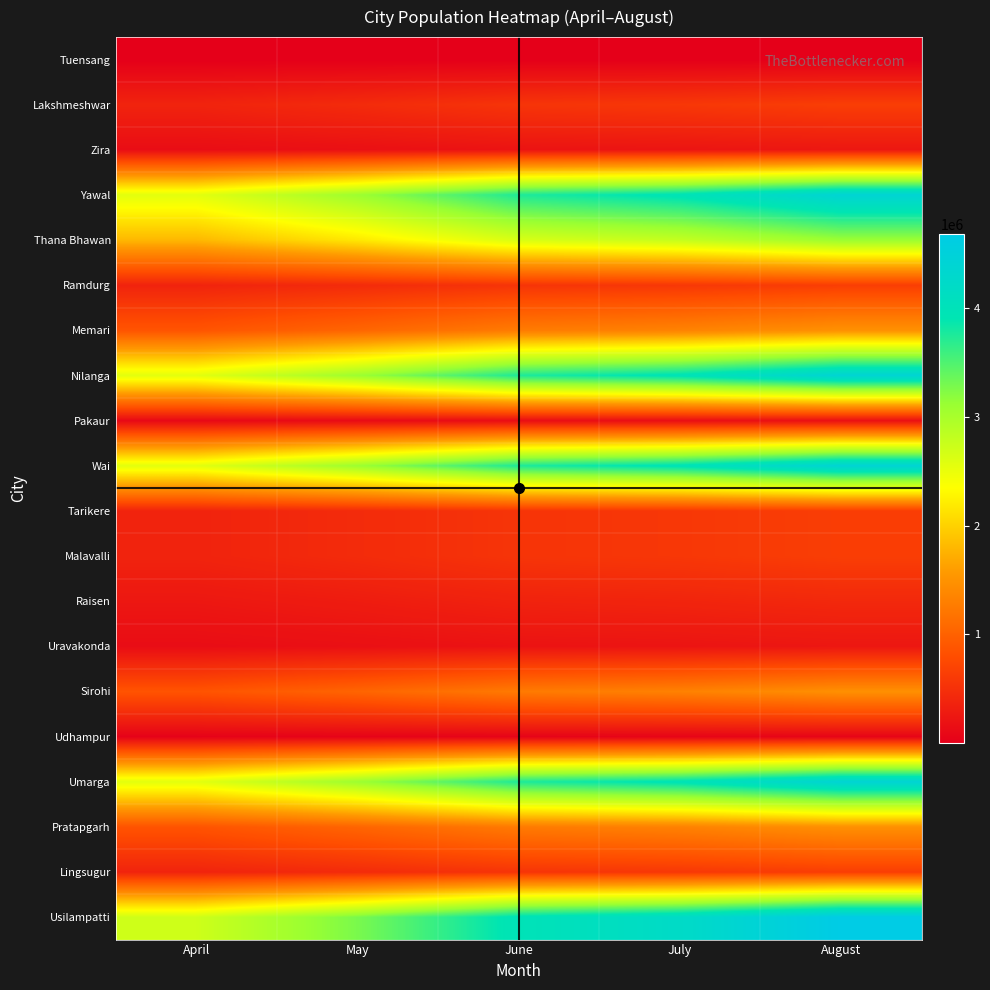

What is the maximum value shown in the chart?

4684707